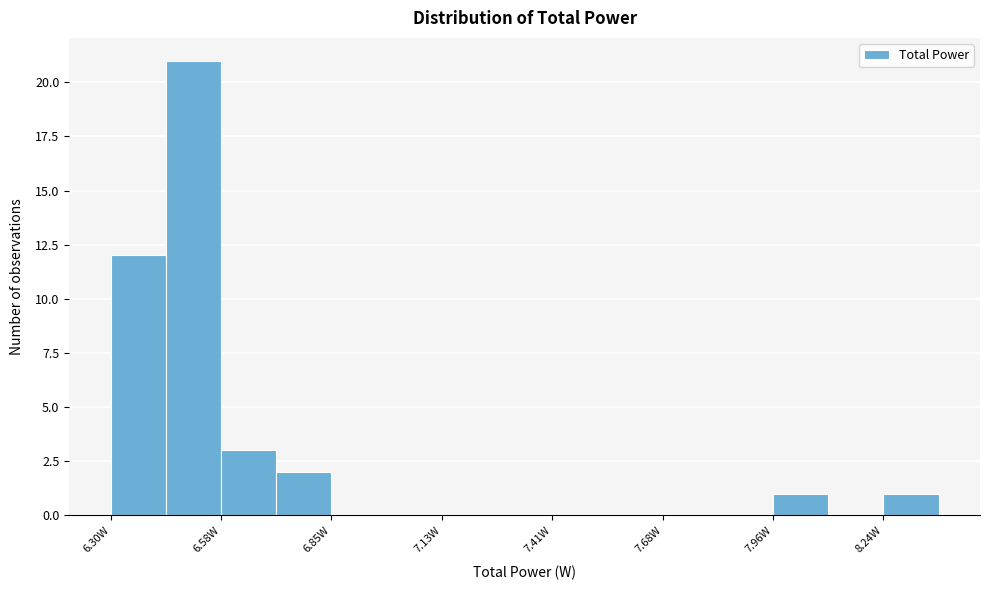

Read against the x-axis, roughly where is the centre of the tallest bar?

6.50